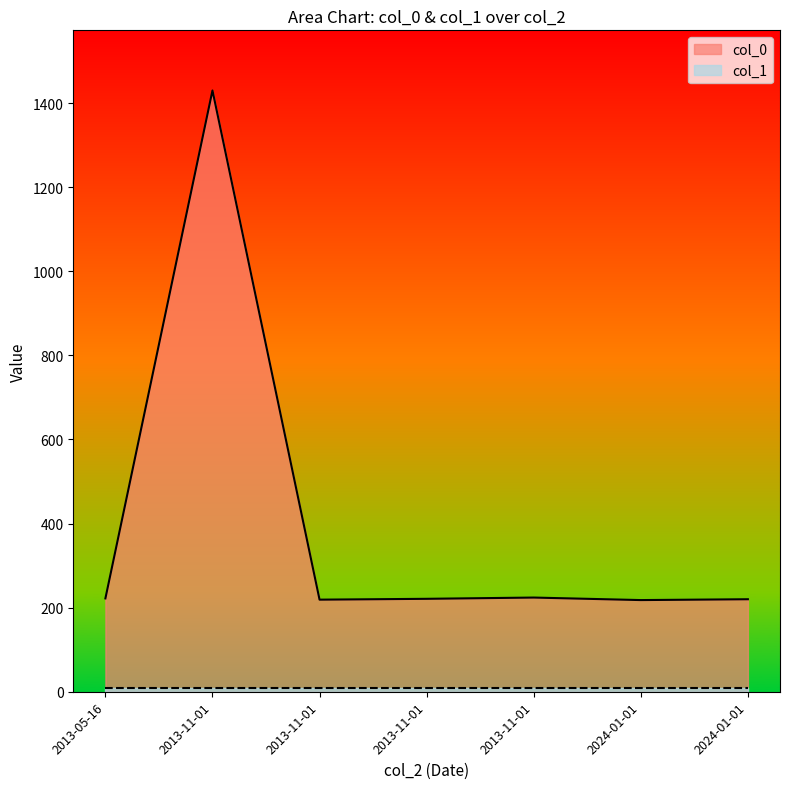

Rank the series at 2013-05-16 from lowest to highest value.

col_1, col_0